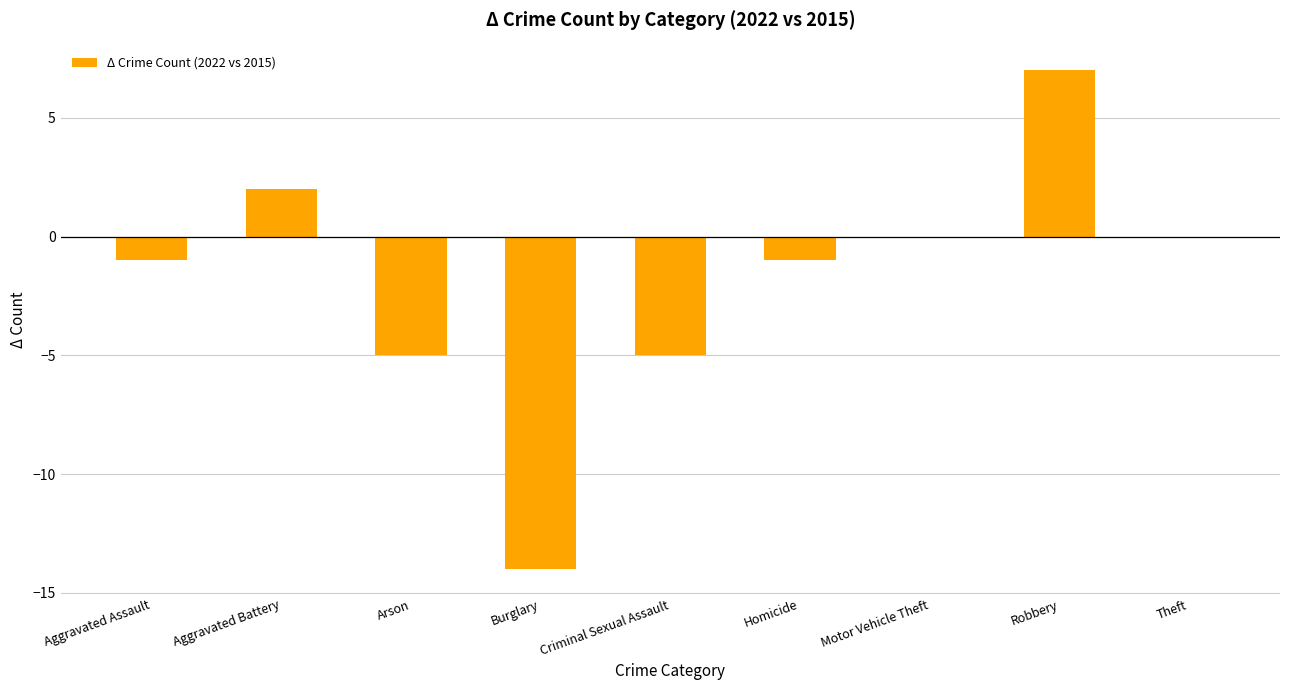

Does the chart contain stacked bars?

No